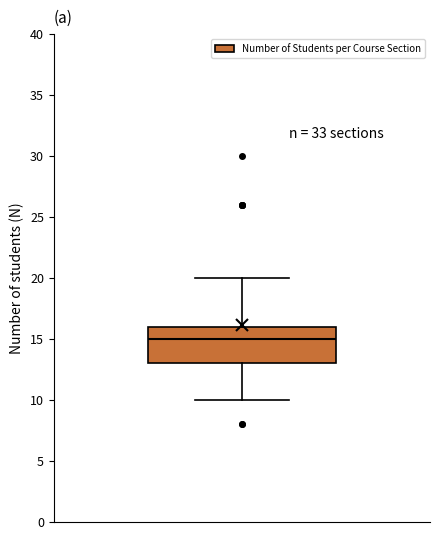

Transcribe this box plot: give where the median line is, the range the box spans, and where the two whiskers end, as read against the y-axis. The values are not printed on the chart, so give them approximately, as read against the axis.

median 15, box 13 to 16, whiskers 10 to 20